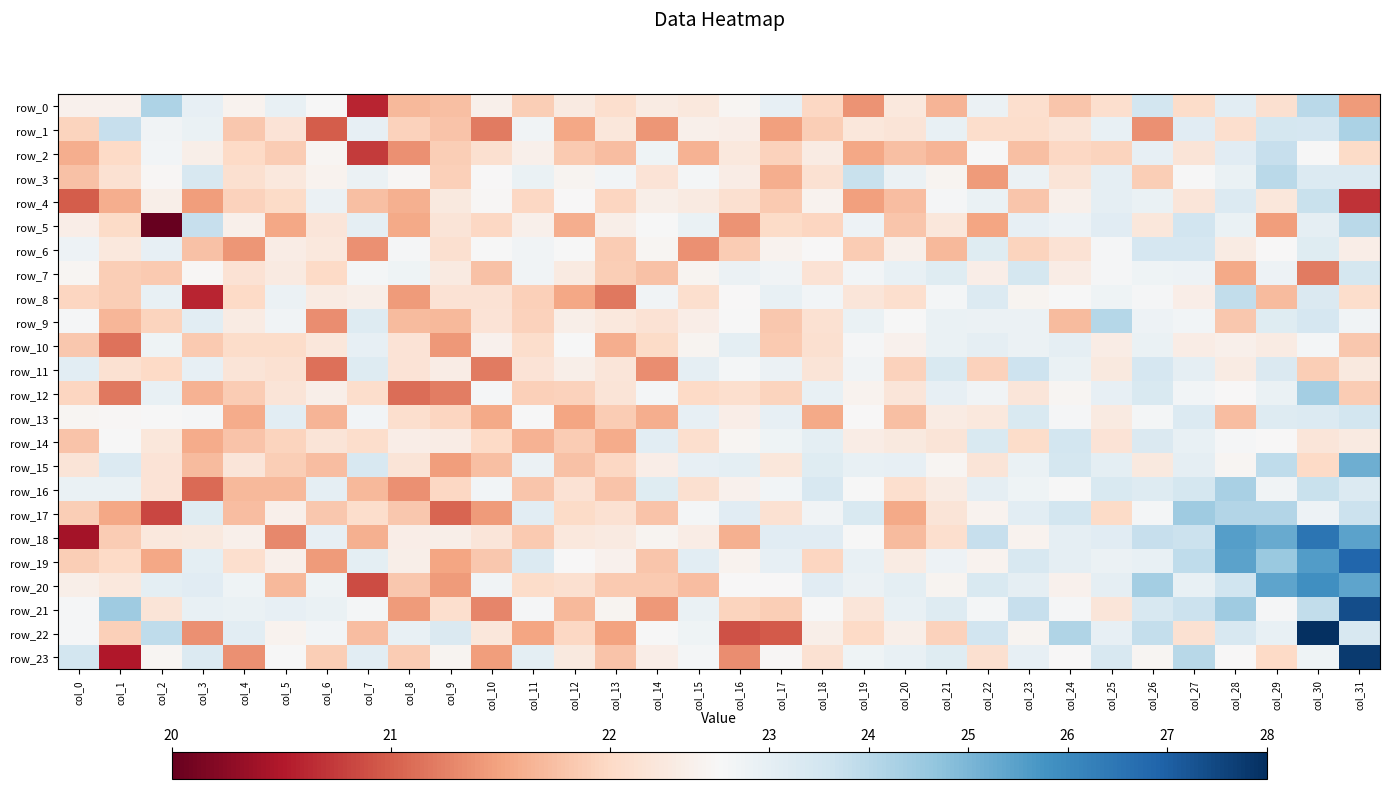

How many series are shown in this chart?

24